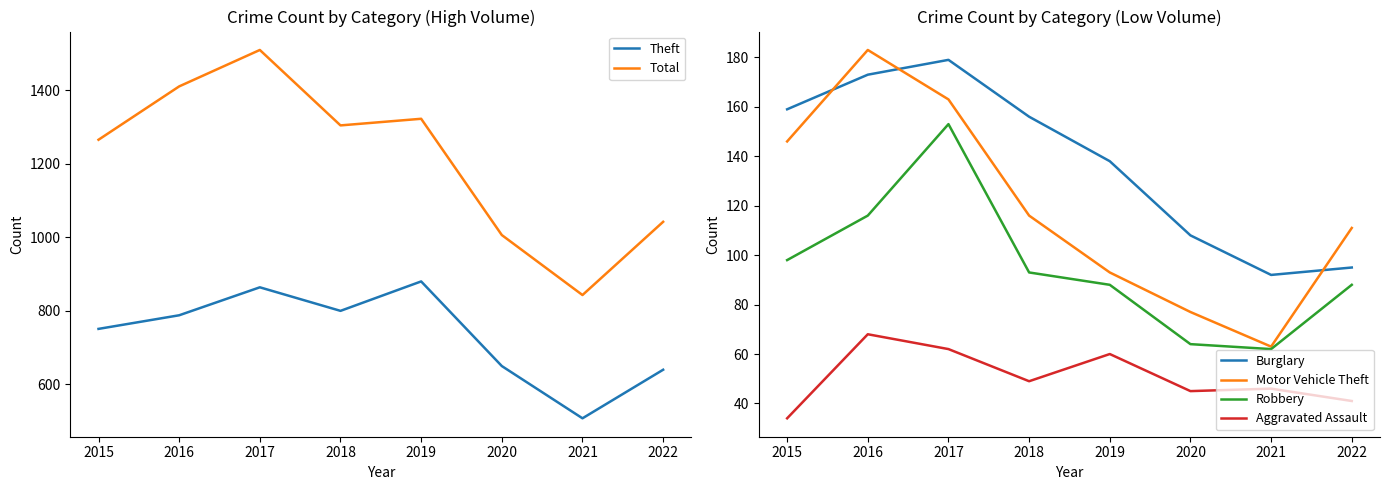

Rank the categories by Motor Vehicle Theft value from lowest to highest.

2021, 2020, 2019, 2022, 2018, 2015, 2017, 2016